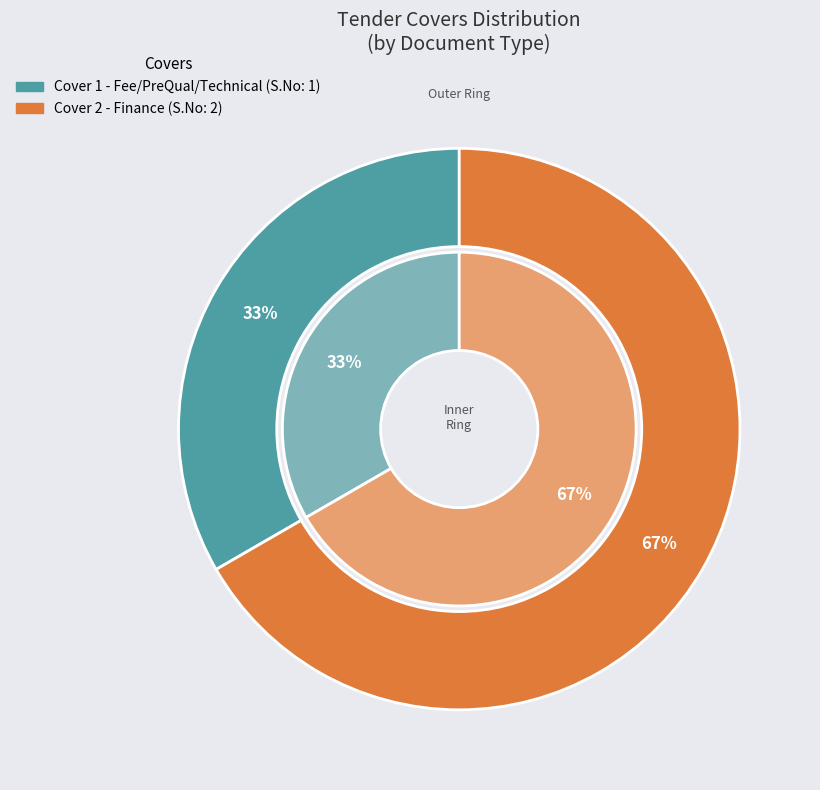

Does Cover 2 represent more than half of the total?

Yes